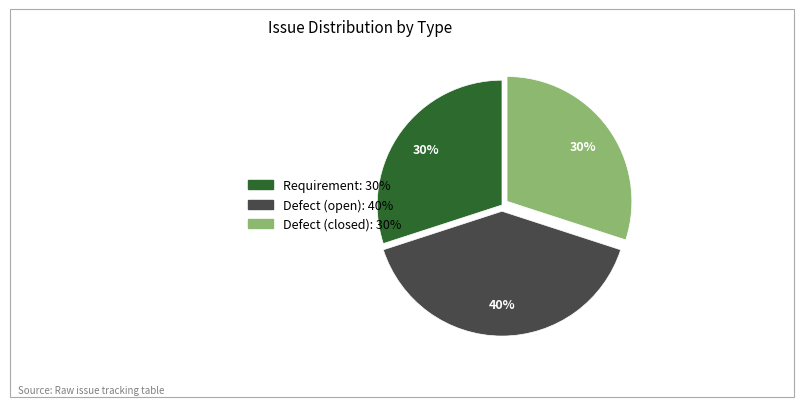

How many slices are in this pie chart?

3